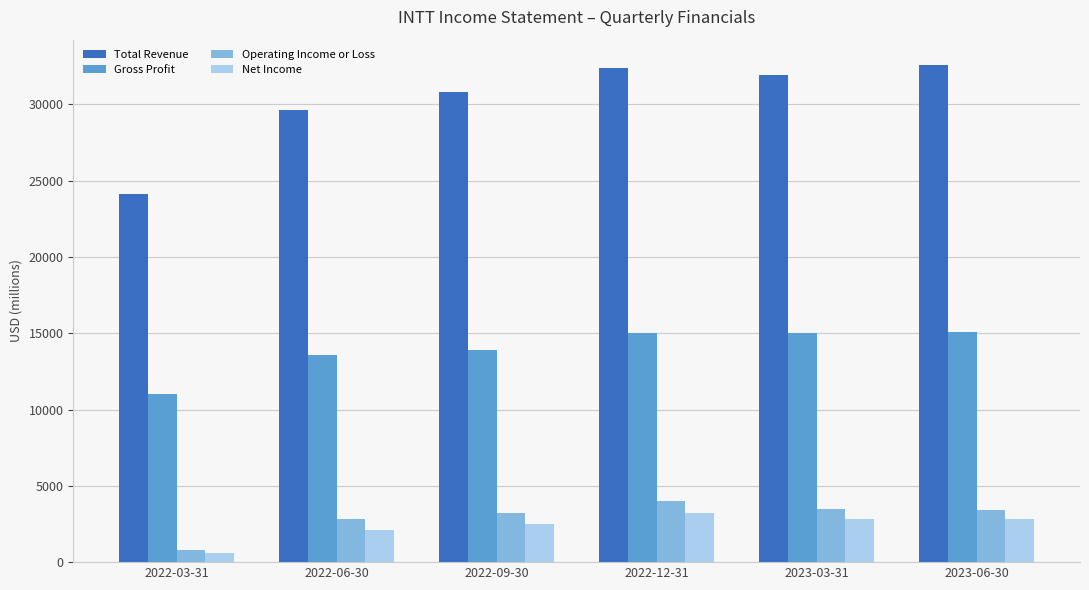

Rank the series by their maximum value, from lowest to highest.

Net Income, Operating Income or Loss, Gross Profit, Total Revenue